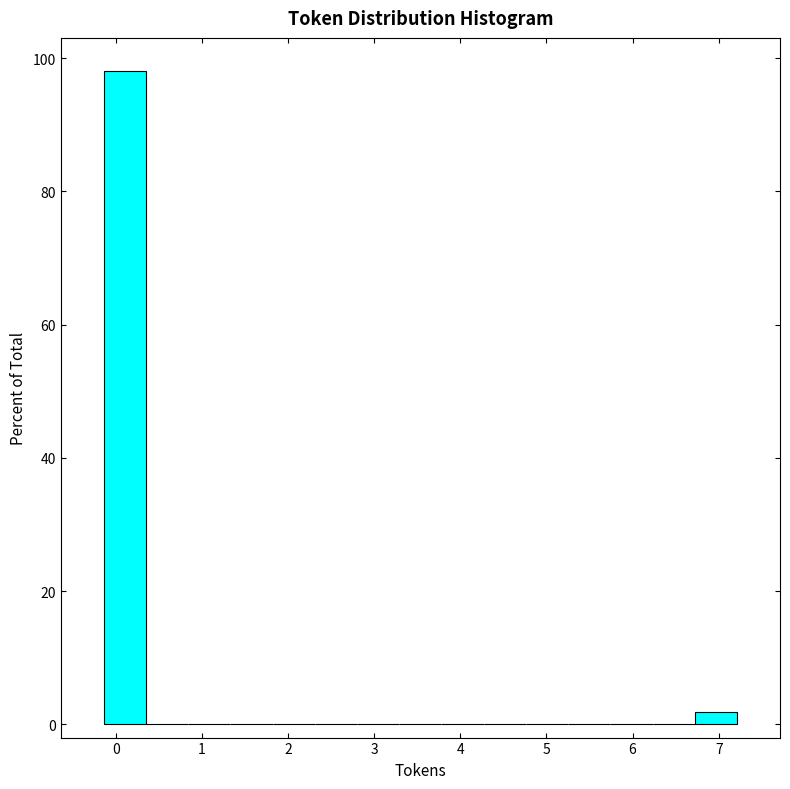

What is the height of the bar covering -0.1 to 0.4 on the x-axis? Neither the bar edges nor the heights are printed on the chart, so give them approximately, as read against the axes.

98